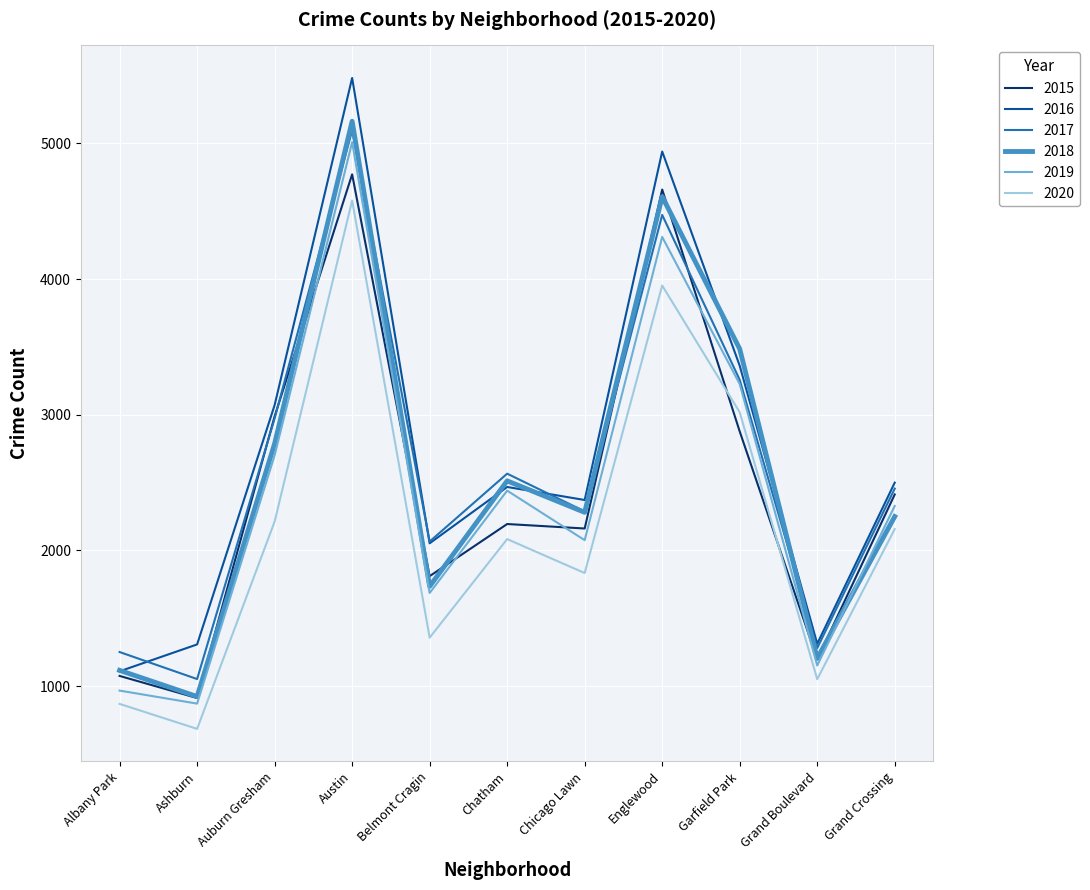

What is the sum of the 2018 values at Grand Crossing and Englewood?

6857